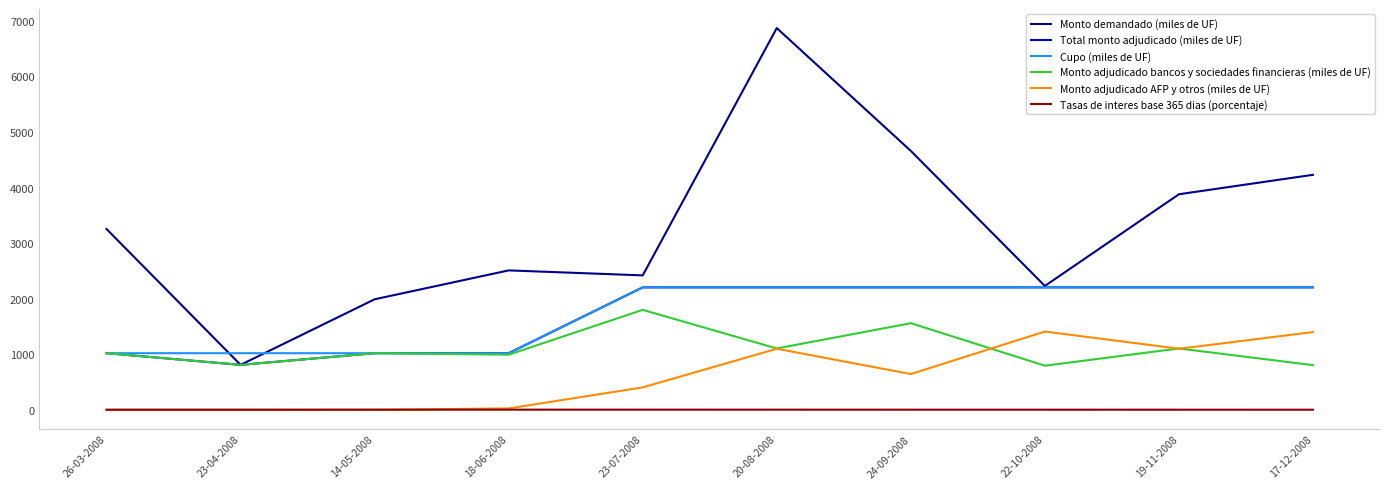

What is the greatest value displayed?

6870.0